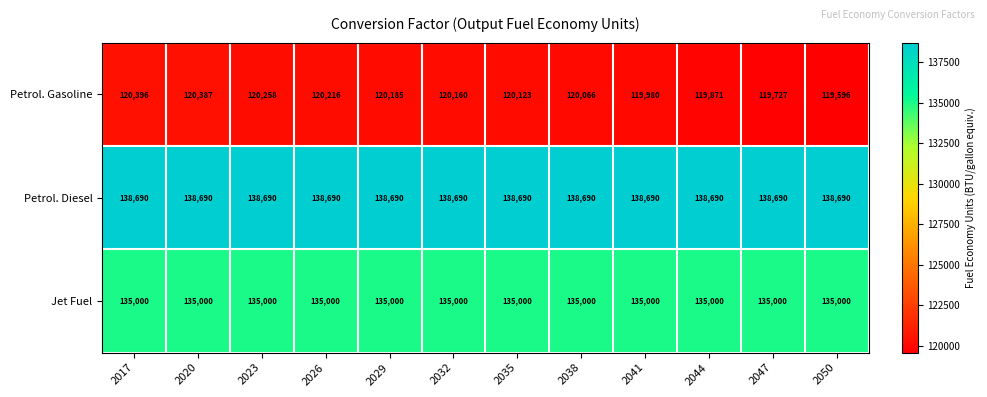

How many distinct data groups are displayed?

3